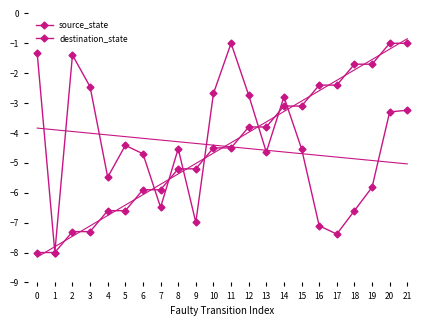

How many times do destination_state and source_state cross each other?

7